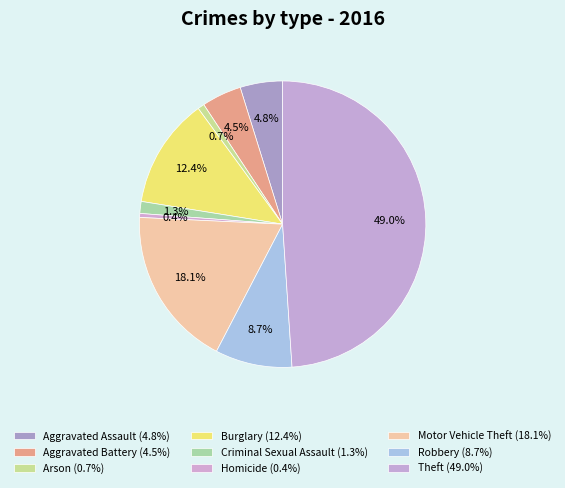

Is there any slice that represents more than half of the pie?

No